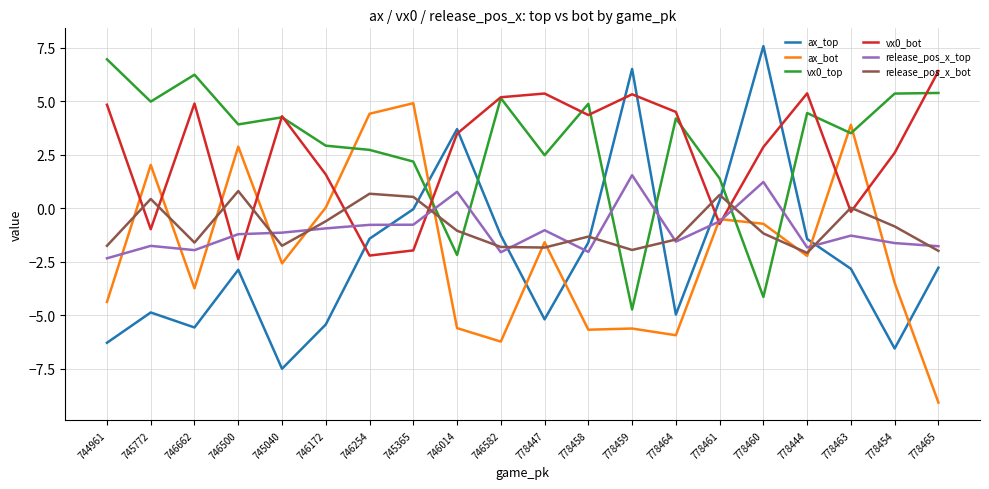

Which series has the widest spread of values?

ax_top